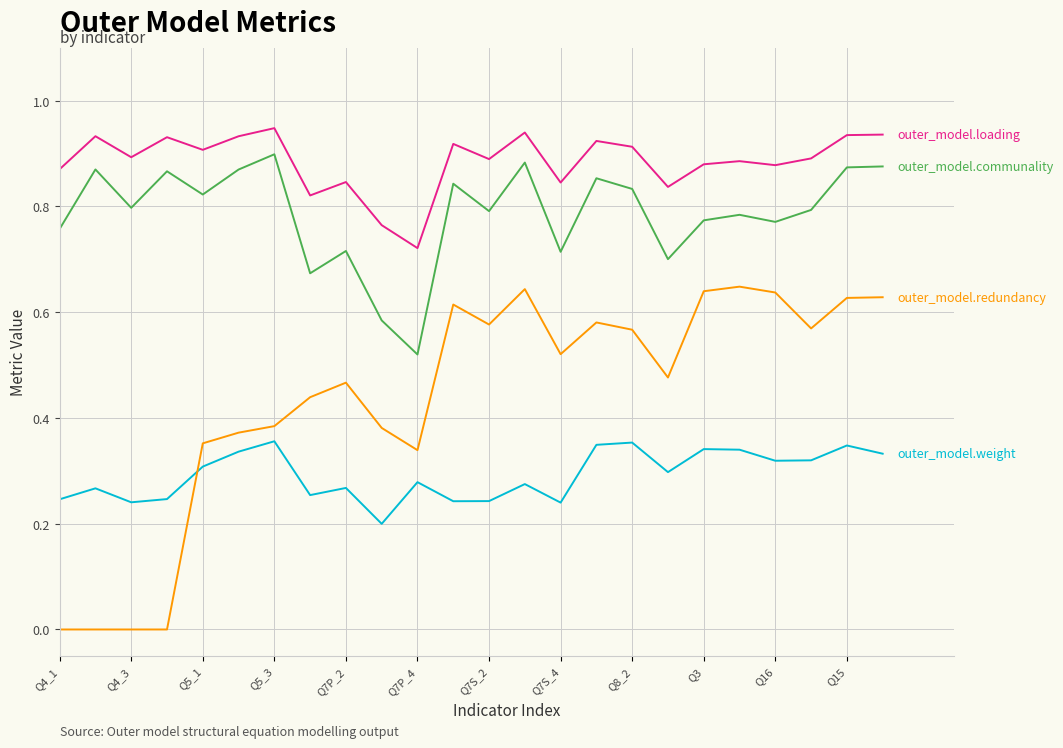

What is the total value across all series at Q7P_2?

2.3